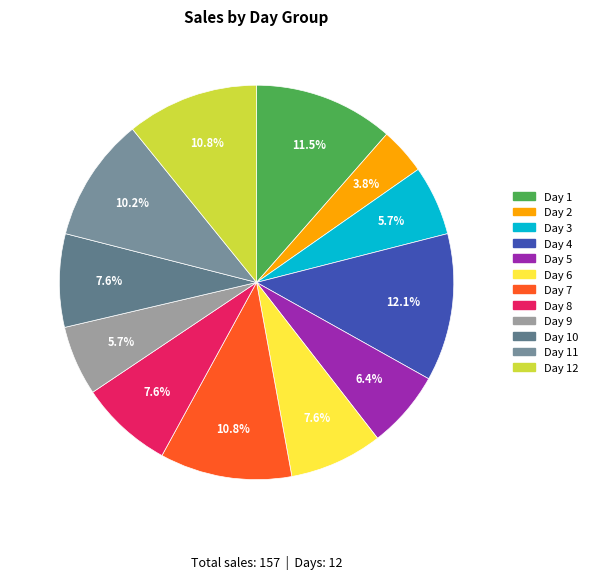

Approximately how many times larger is the value at Day 7 compared to Day 5?

1.7